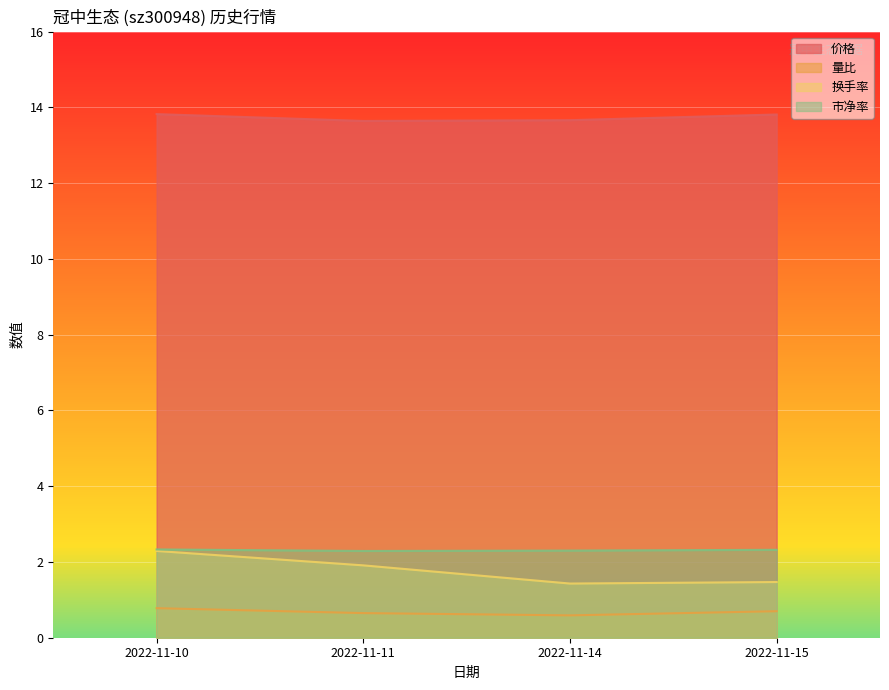

What is the average value of the 市净率 series?

2.3